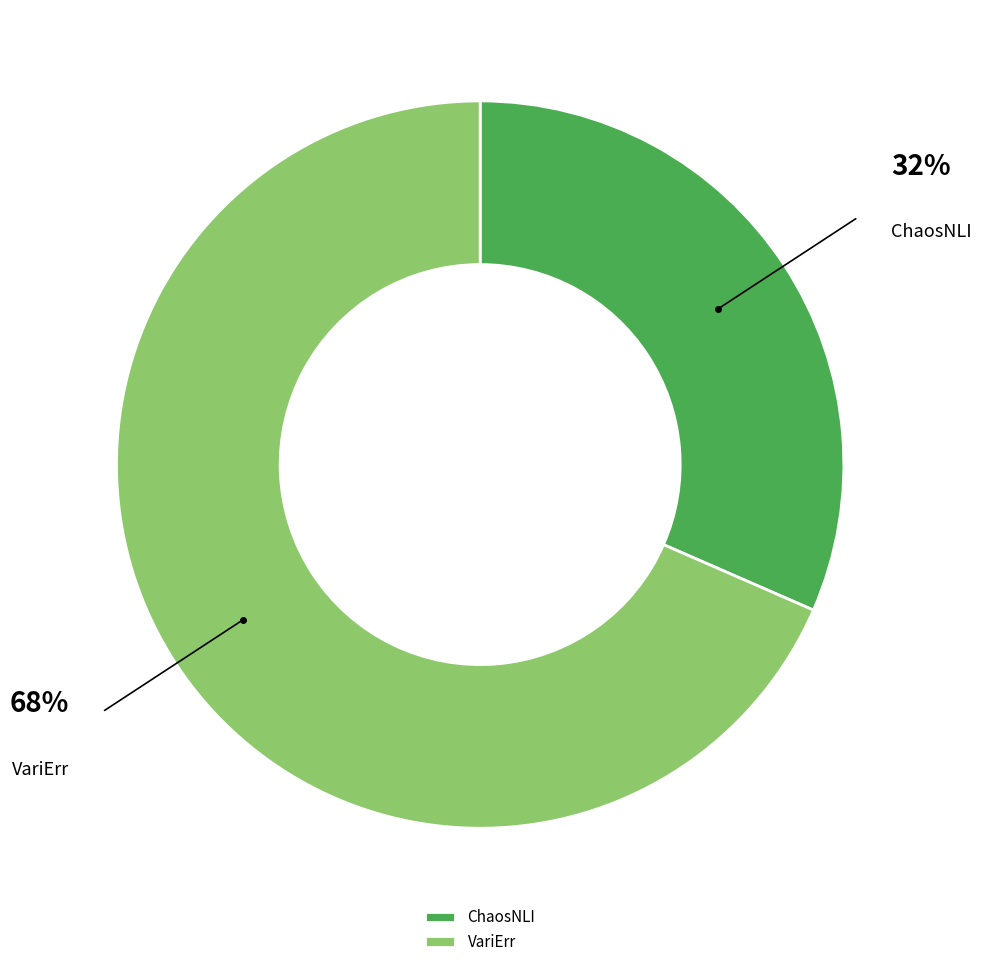

Rank the categories by value from highest to lowest.

VariErr, ChaosNLI